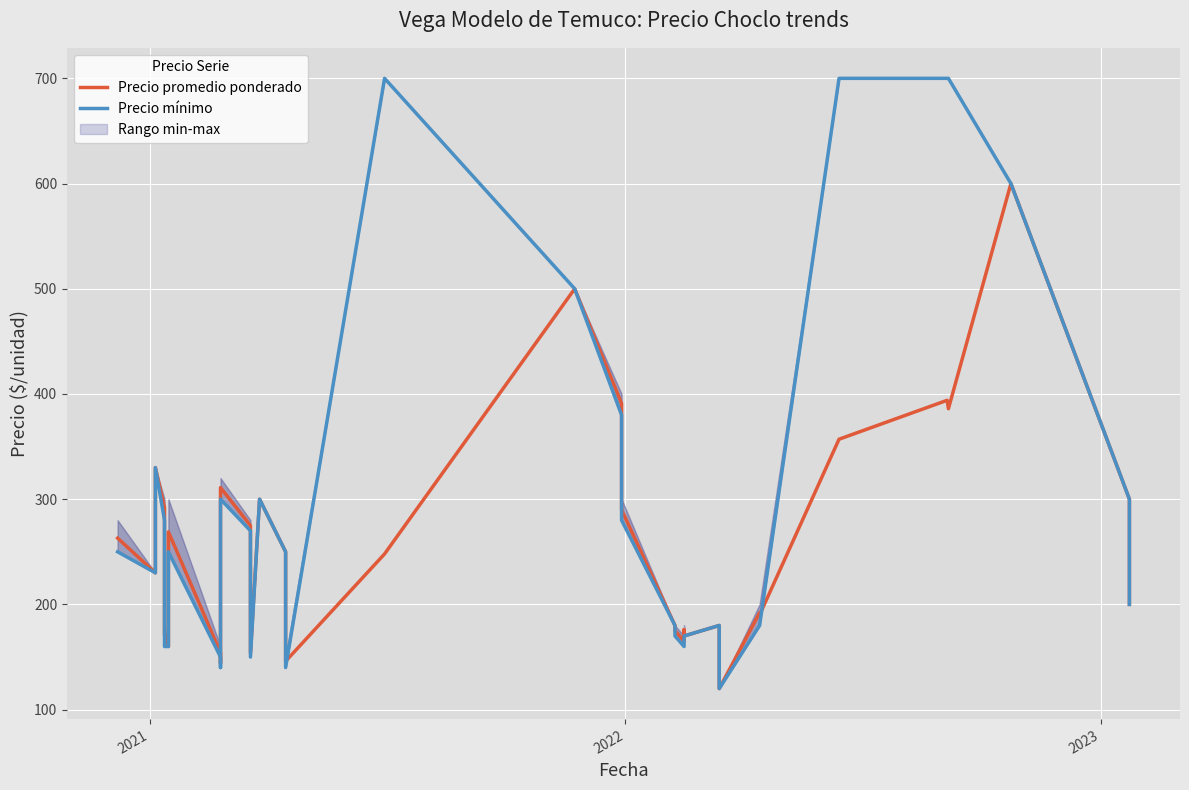

In Precio mínimo, how many points are higher than both neighbors (excluding endpoints)?

6